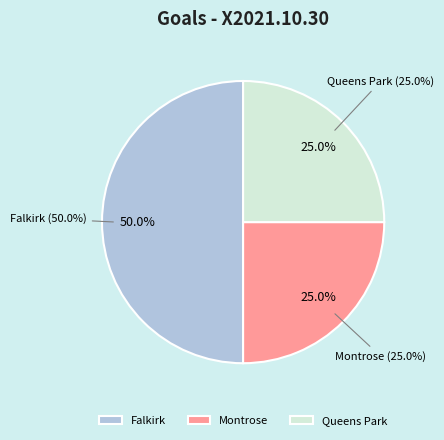

To the nearest percent, what is the difference between the Falkirk and Queens Park slice percentages?

25%